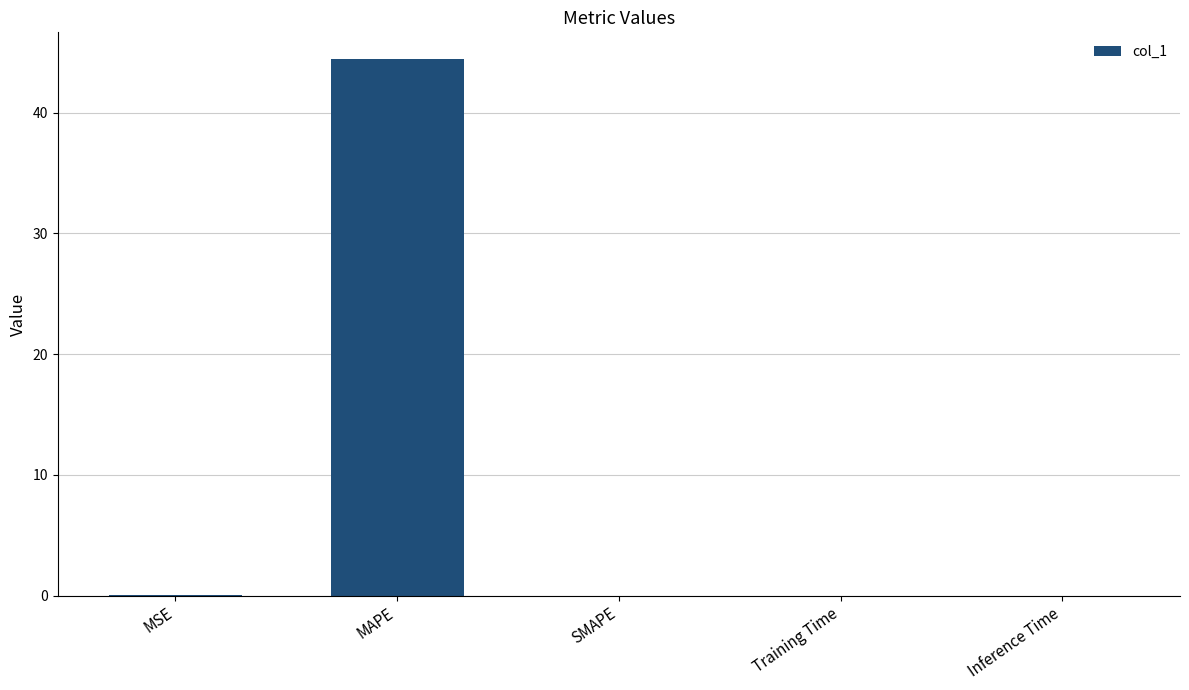

What value does the data have at MAPE?

44.4